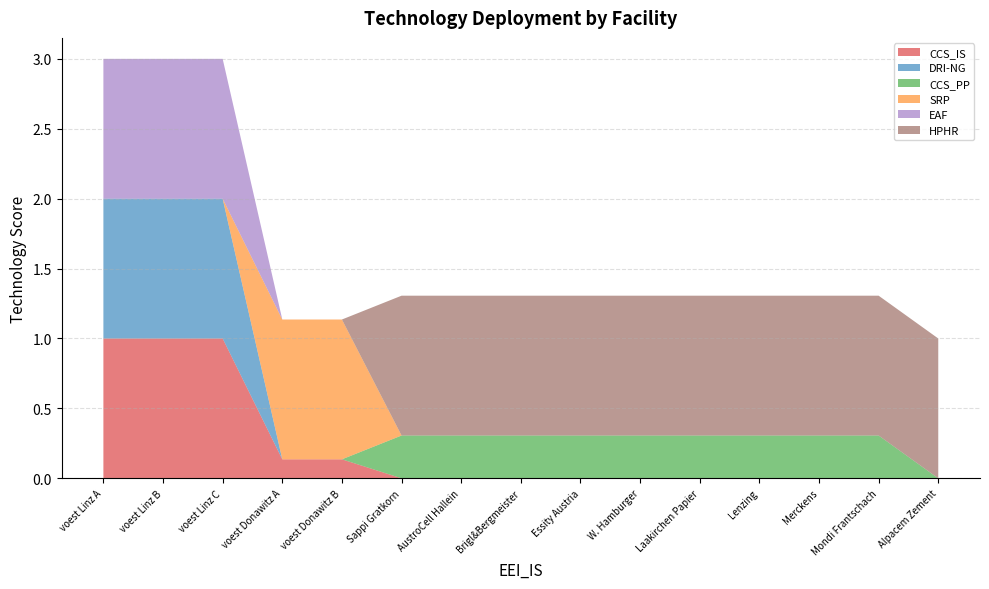

Reading left to right, list all the values displayed in this chart.

CCS_IS: 1.0	1.0	1.0	0.1	0.1	0.0	0.0	0.0	0.0	0.0	0.0	0.0	0.0	0.0	0.0
DRI-NG: 1.0	1.0	1.0	0.0	0.0	0.0	0.0	0.0	0.0	0.0	0.0	0.0	0.0	0.0	0.0
CCS_PP: 0.0	0.0	0.0	0.0	0.0	0.3	0.3	0.3	0.3	0.3	0.3	0.3	0.3	0.3	0.0
SRP: 0.0	0.0	0.0	1.0	1.0	0.0	0.0	0.0	0.0	0.0	0.0	0.0	0.0	0.0	0.0
EAF: 1.0	1.0	1.0	0.0	0.0	0.0	0.0	0.0	0.0	0.0	0.0	0.0	0.0	0.0	0.0
HPHR: 0.0	0.0	0.0	0.0	0.0	1.0	1.0	1.0	1.0	1.0	1.0	1.0	1.0	1.0	1.0